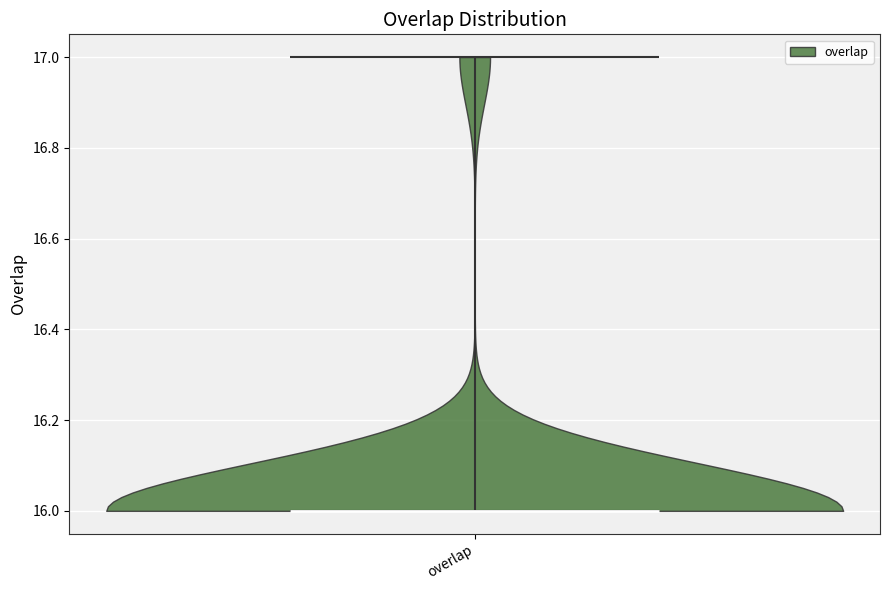

Read this violin plot against the y-axis: where its median line is, and the lowest and highest points the violin reaches. The values are not printed on the chart, so give them approximately, as read against the axis.

median line 16, lowest point 16, highest point 17